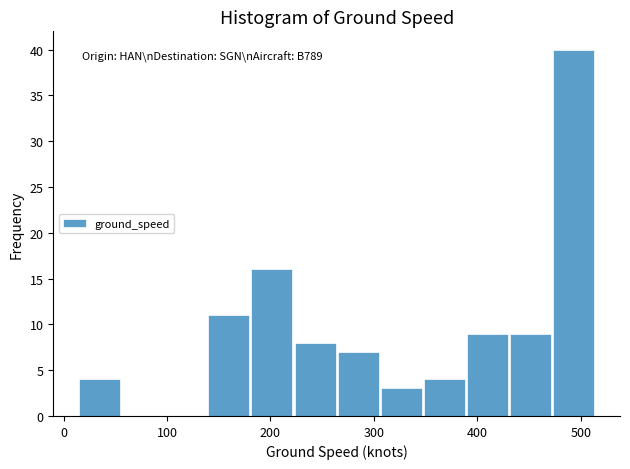

Over which range of the x-axis is the bar tallest?

470 to 520